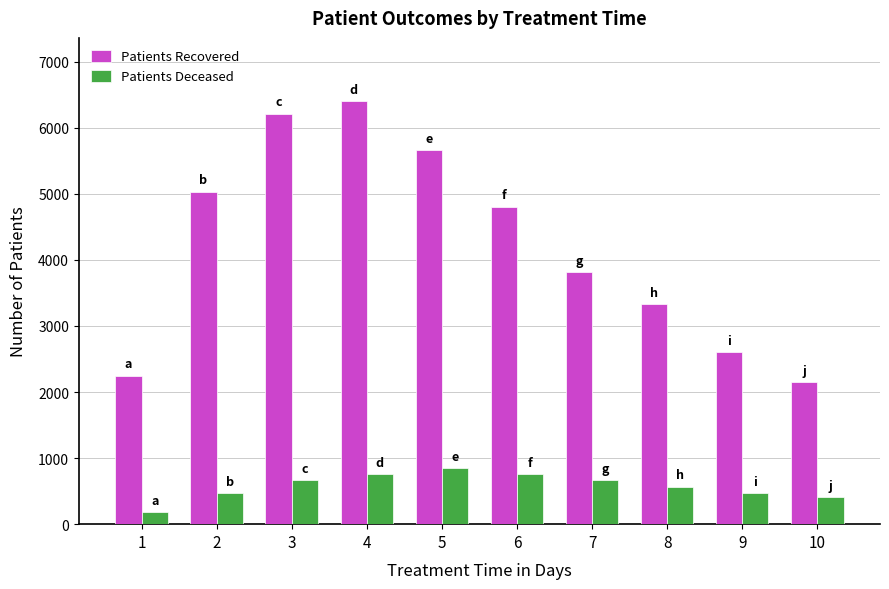

At which label is Patients Recovered closest to 4274?

7